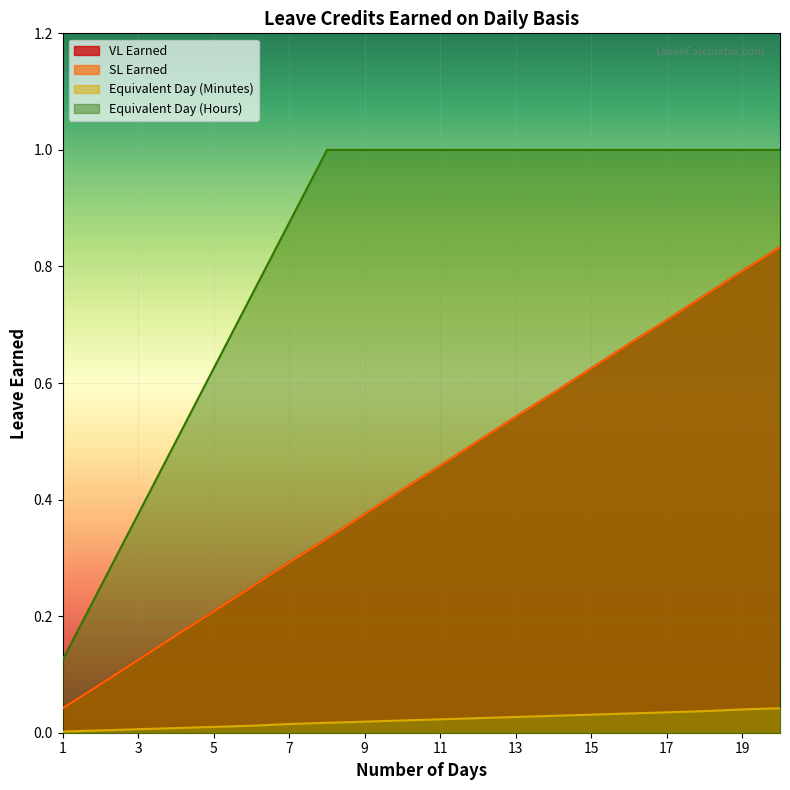

Which category has the lowest value in the VL Earned series?

1